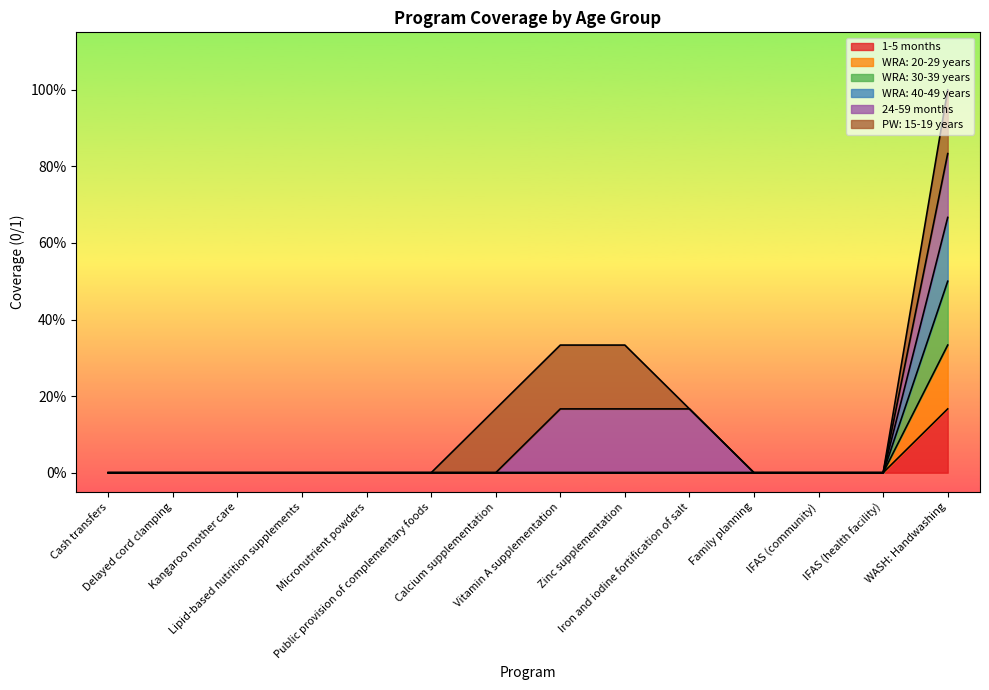

The value of 1-5 months at Family planning is 0.1. True or false?

False